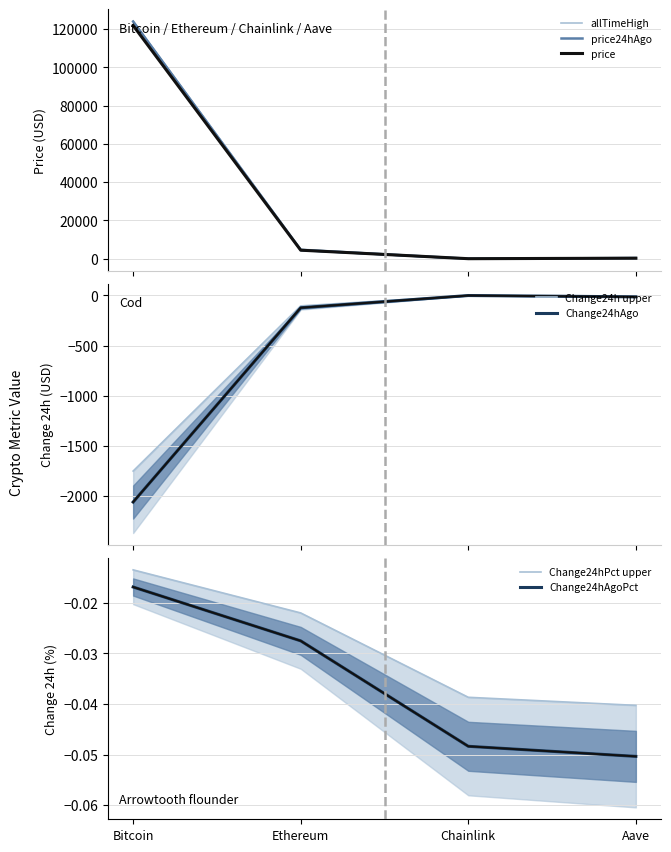

Rank the series at Ethereum from highest to lowest value.

allTimeHigh, price24hAgo, price